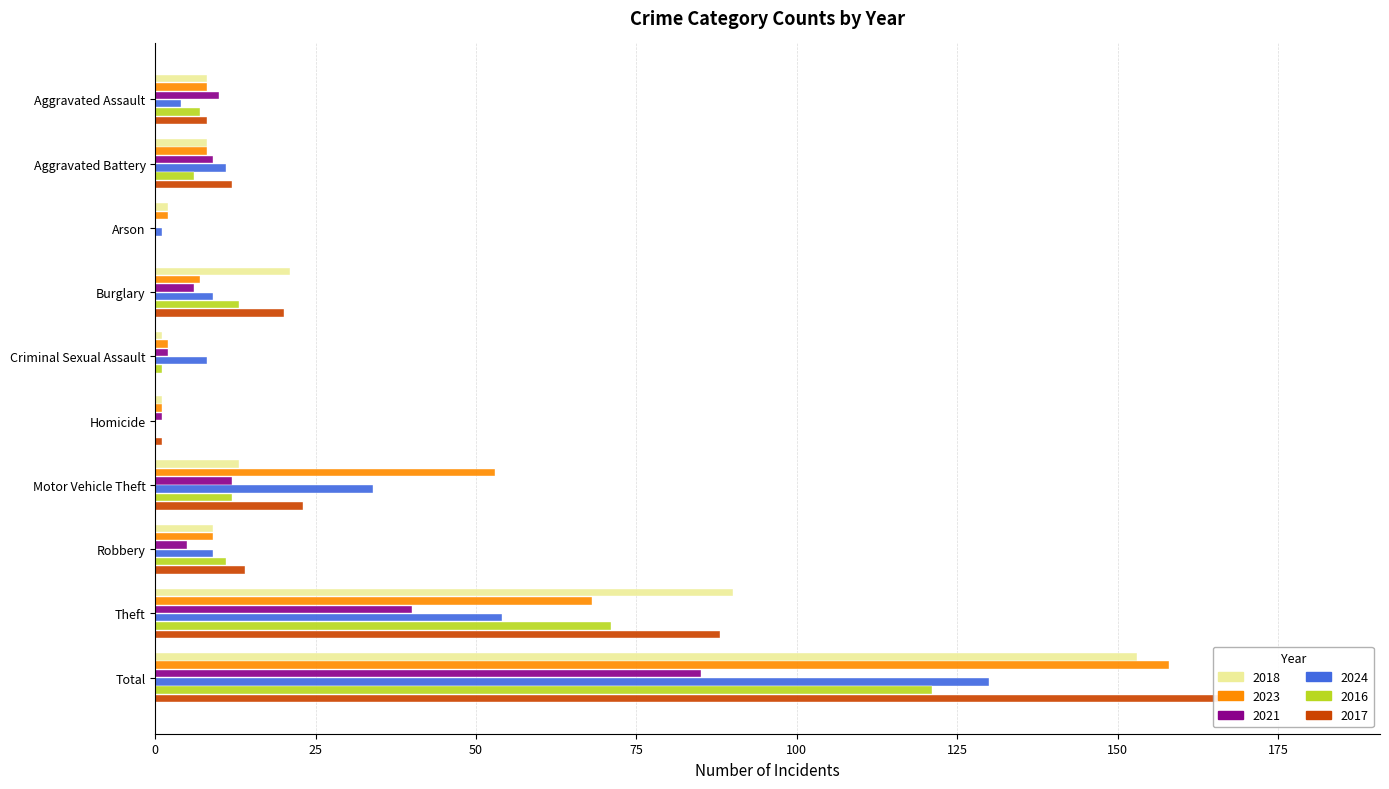

What is the total value across all series at Aggravated Battery?

54